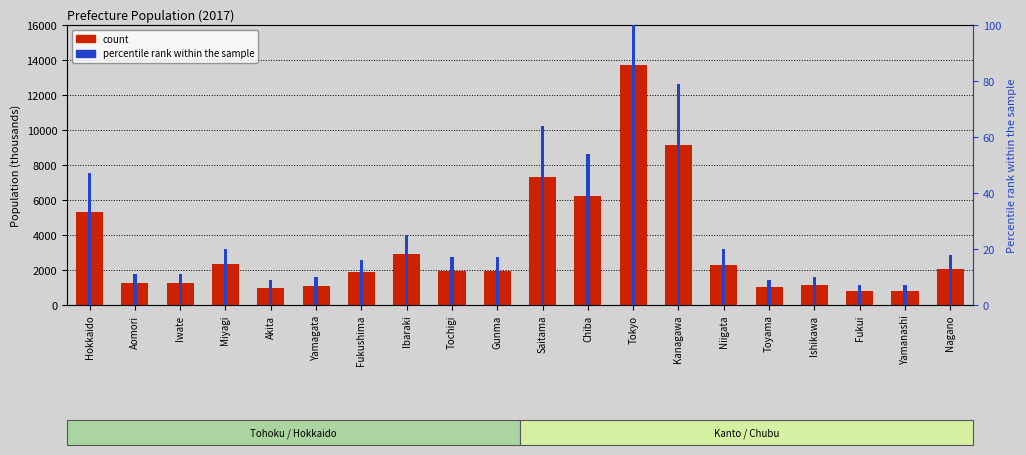

What is the label of the 14th bar from the left?

Kanagawa